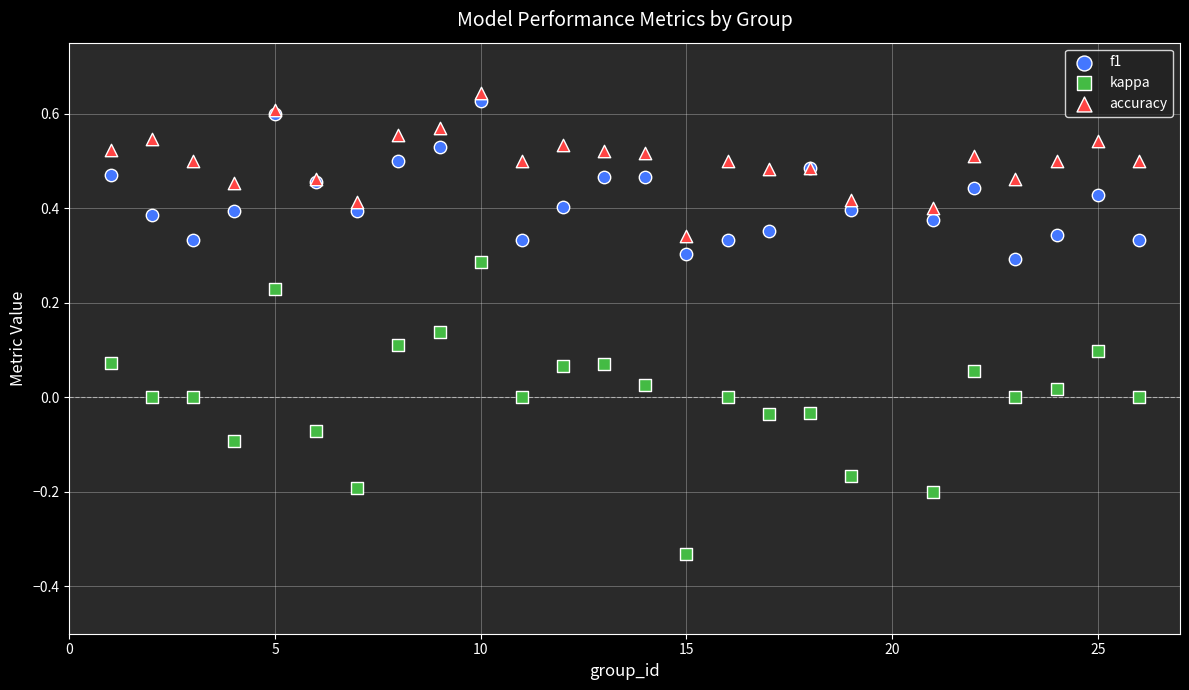

Which series has the widest spread of Y values?

kappa